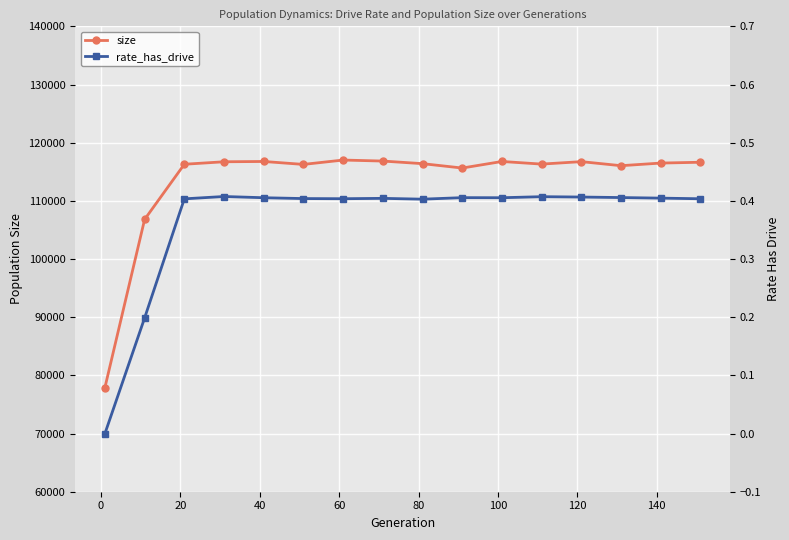

True or false: size and rate_has_drive cross at least once.

False